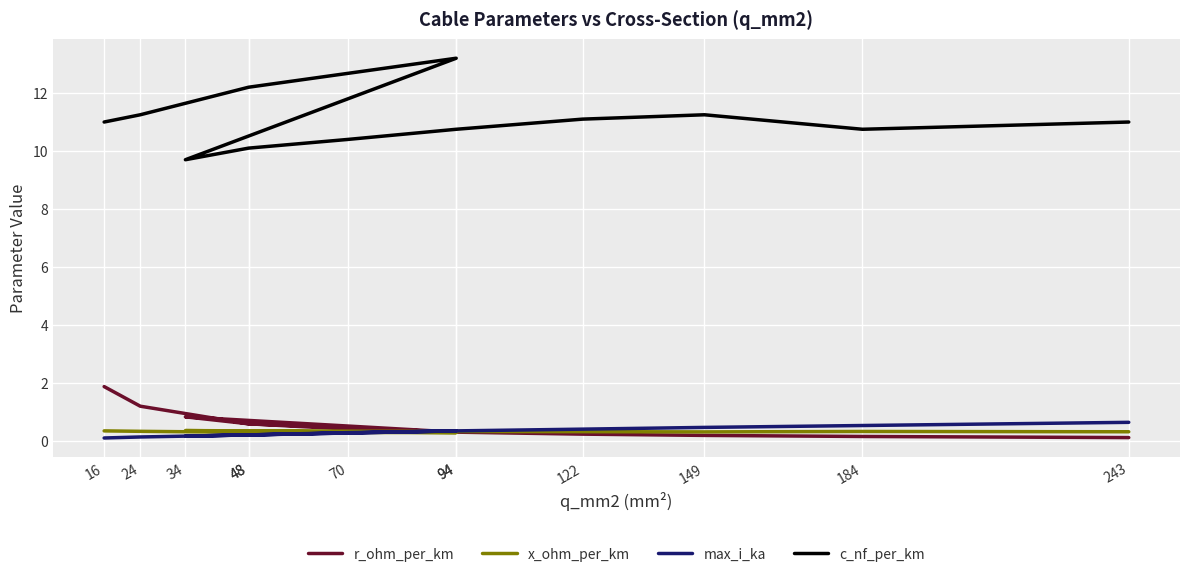

What is the average value of the x_ohm_per_km series?

0.3